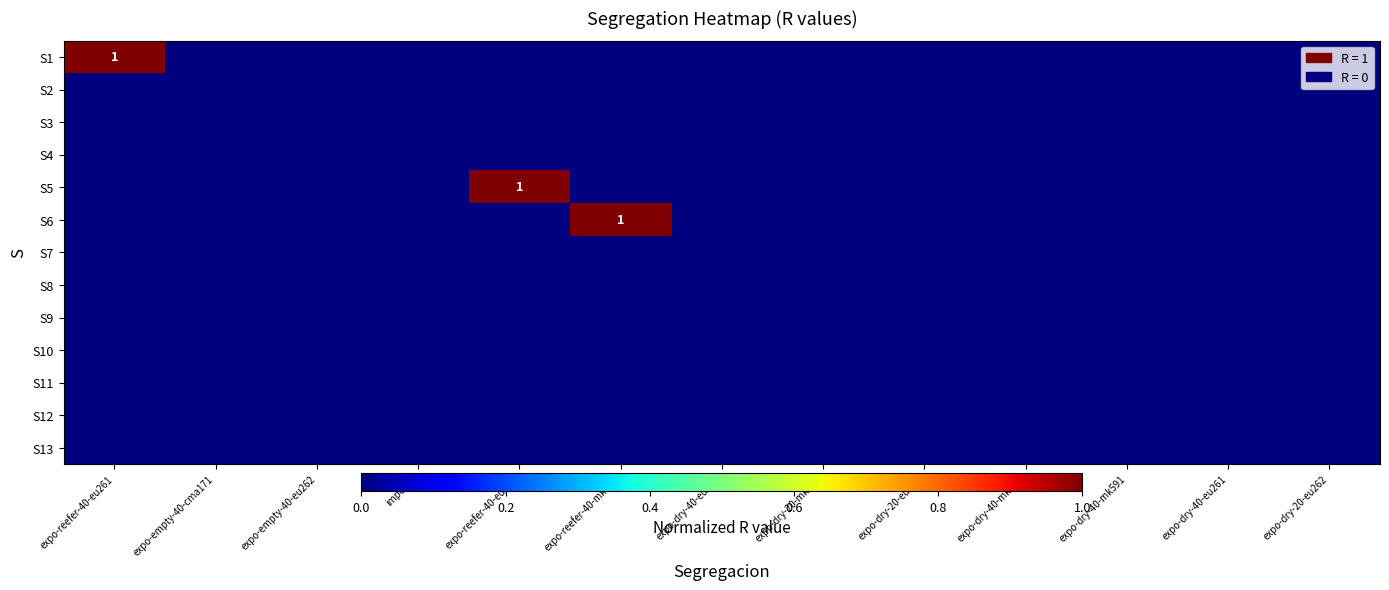

At how many categories does at least one series exceed 0?

3